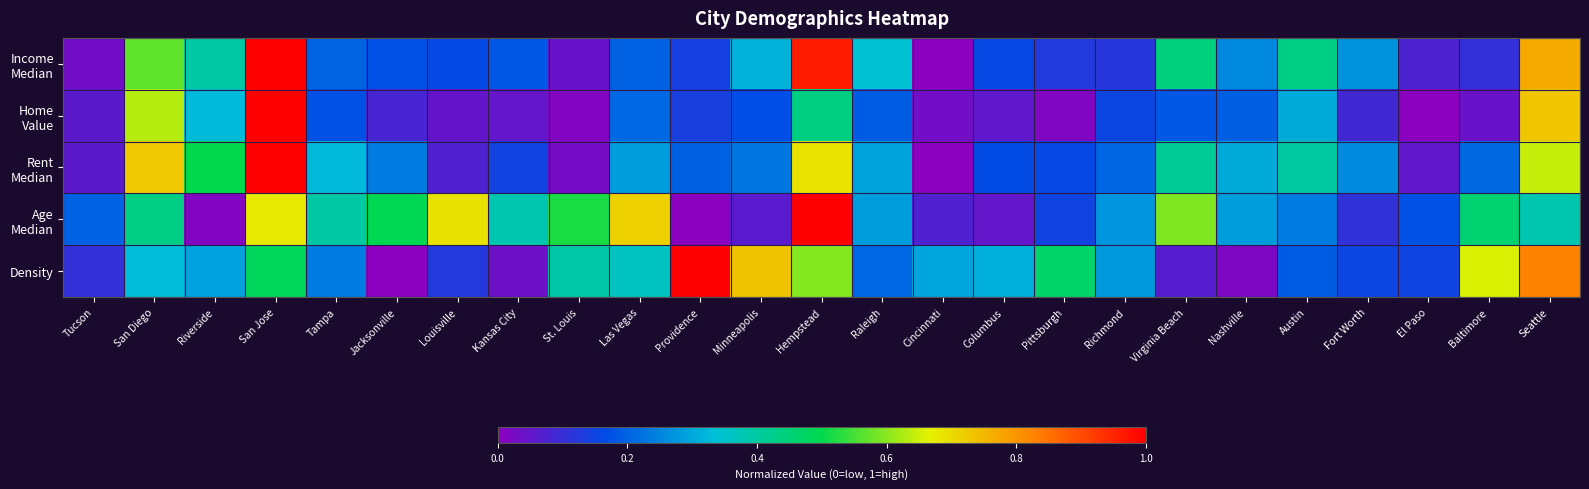

Rank the series at Providence from lowest to highest value.

Age Median, Home Value, Income Median, Rent Median, Density